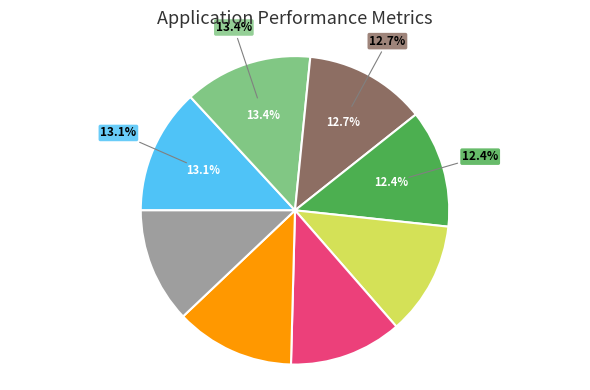

Is there any slice that represents more than half of the pie?

No